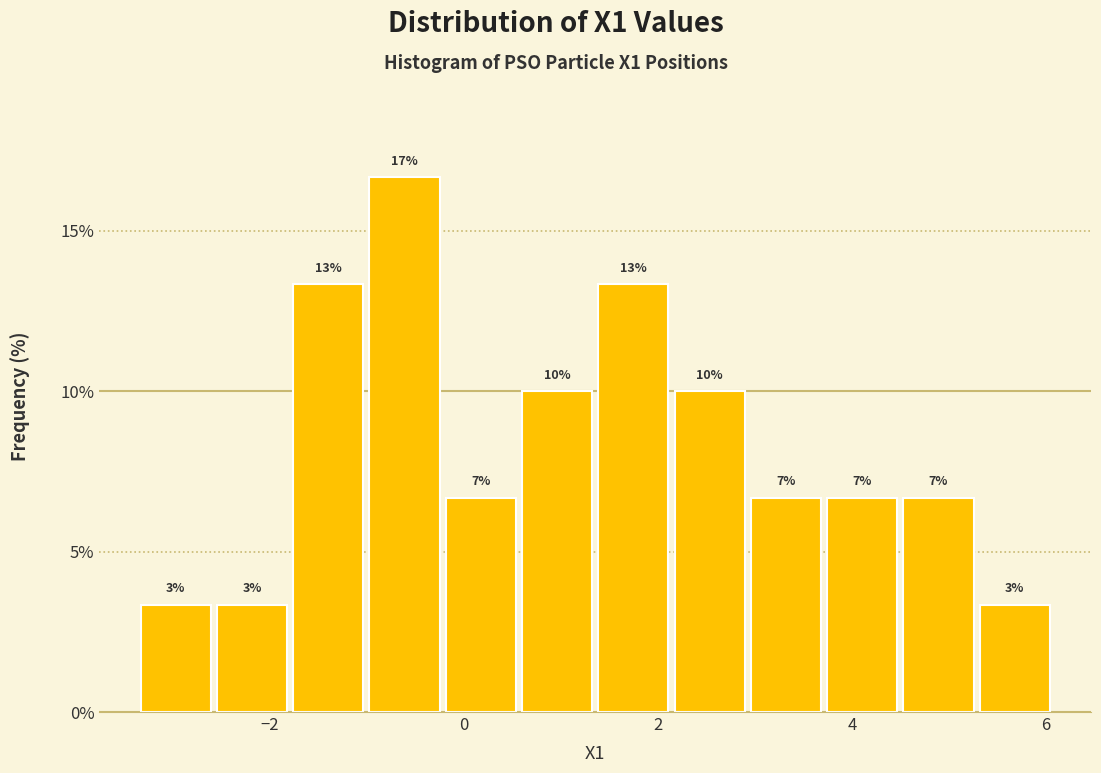

Around what value on the x-axis is the tallest bar? Give the approximate position of its centre, as read against the axis.

-0.6